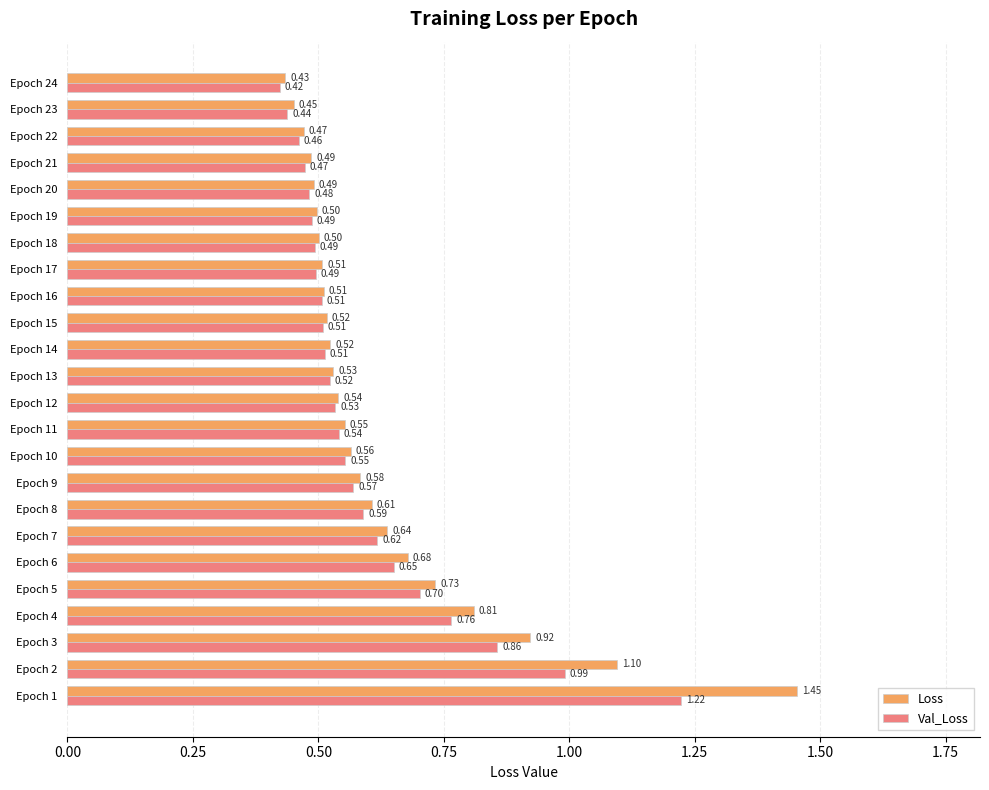

Which series has the largest total across all categories?

Loss